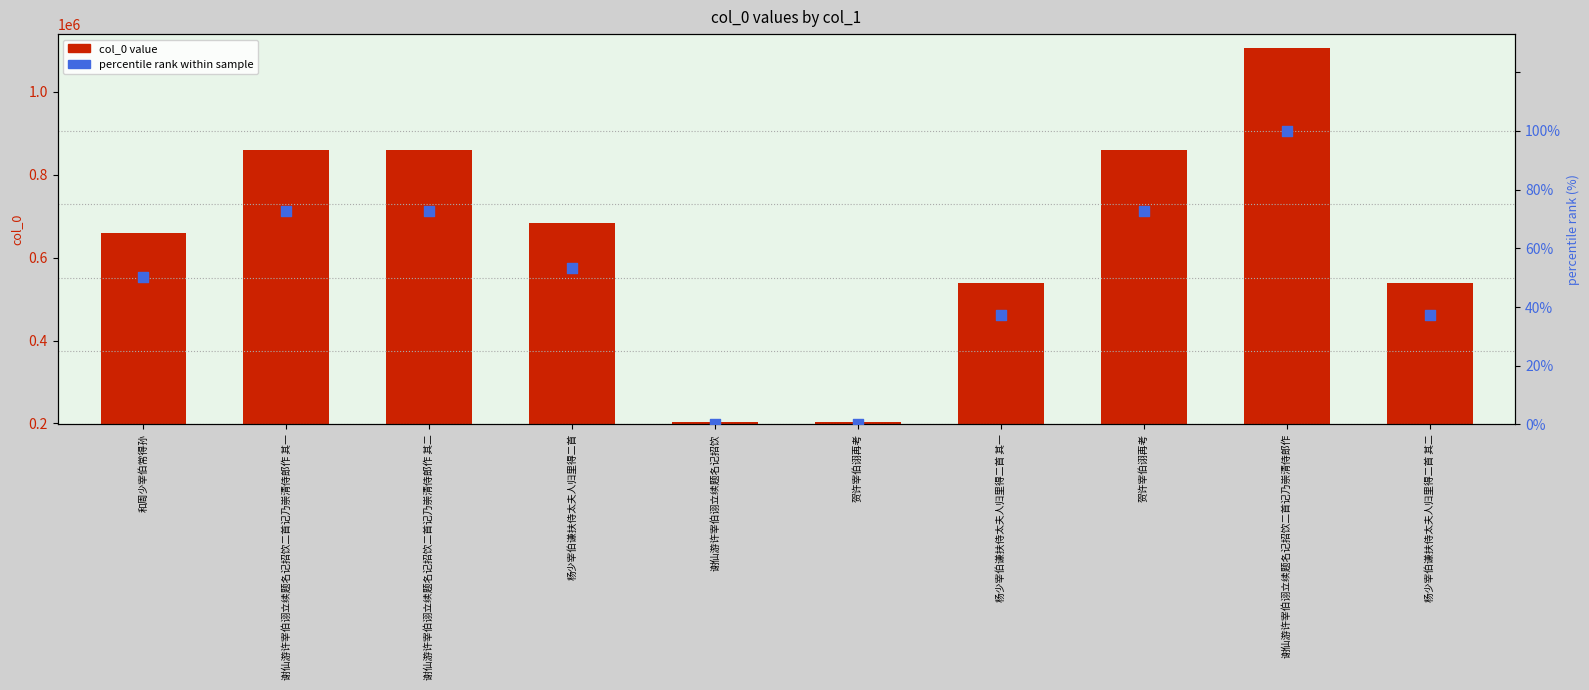

Is the value of col_0 value at 谢仙游许宰伯诩立续题名记招饮二首记乃崇清侍郎作 其一 greater than the value of percentile rank within sample at 贺许宰伯诩再考?

Yes